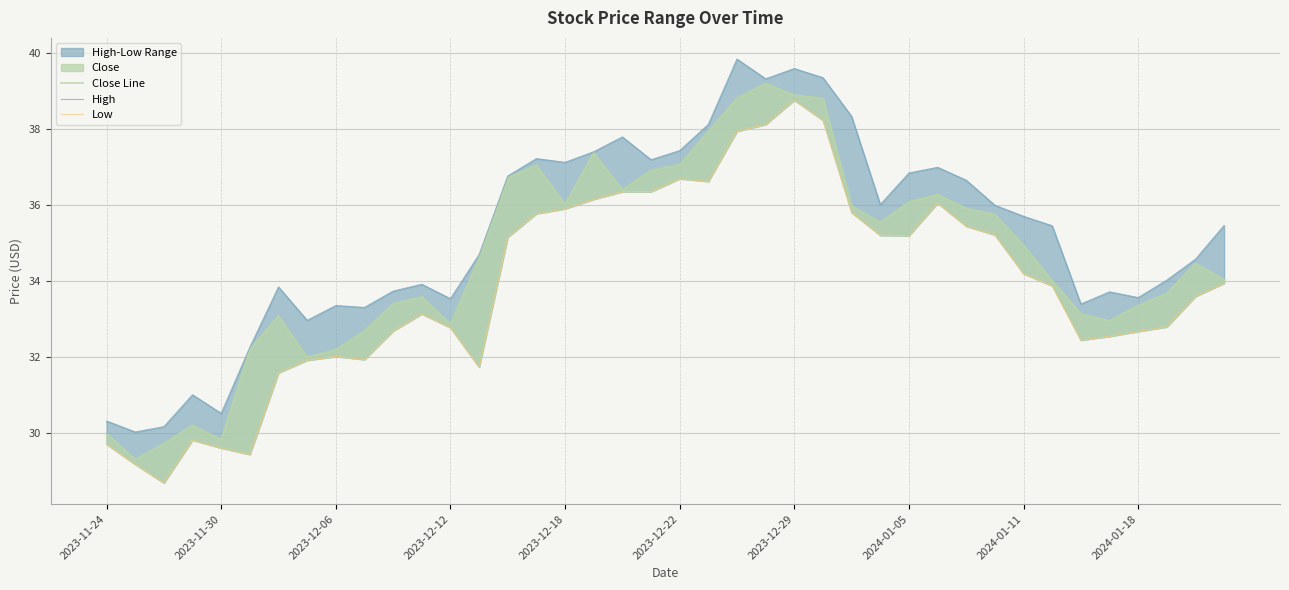

What is the difference between the maximum and second lowest values in the High series?

9.7